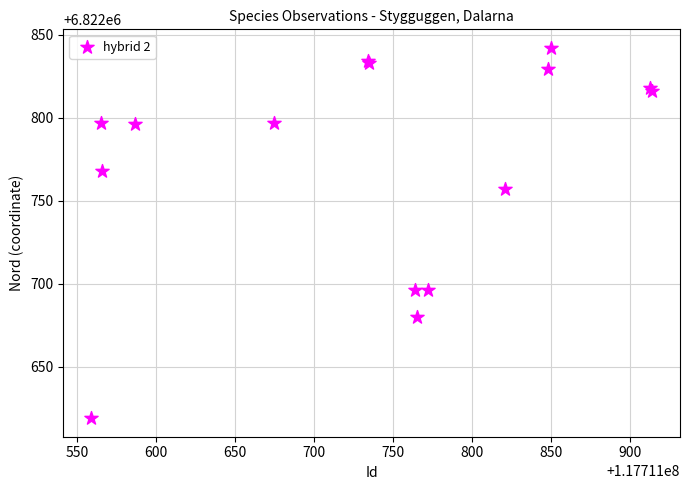

What Y value in the scatter plot is closest to 6822730?

6822757